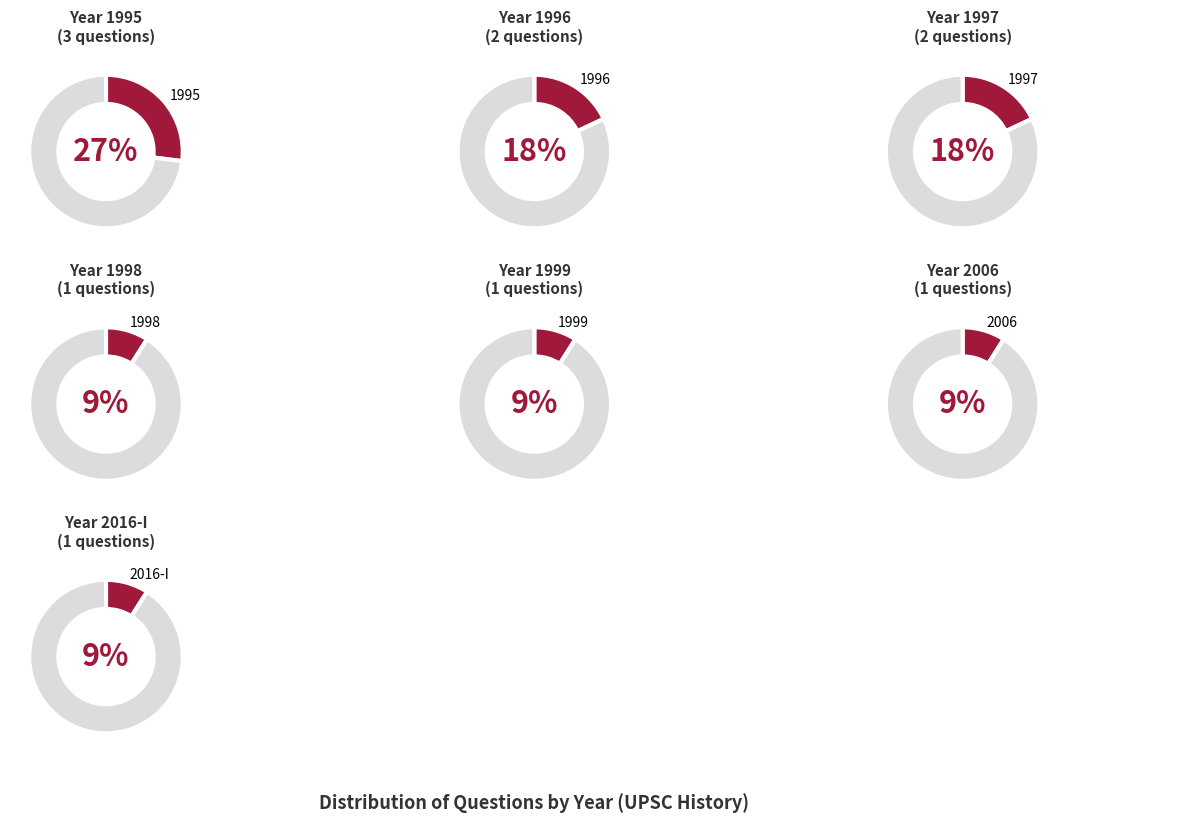

To the nearest percent, what is the difference between the largest and smallest slice percentages?

18%